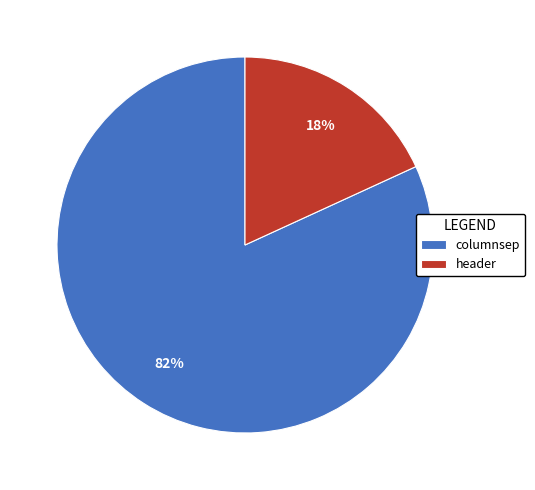

What is the smallest slice in the pie chart?

header